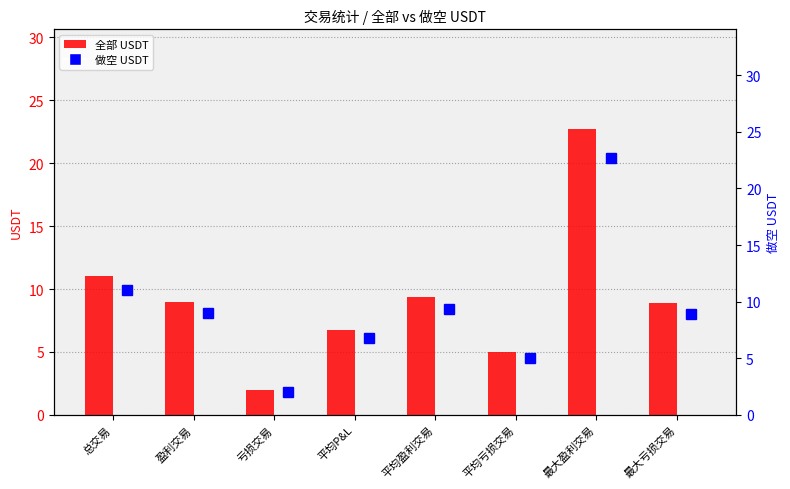

What is the approximate value of 做空 USDT (点) at 平均盈利交易?

9.4